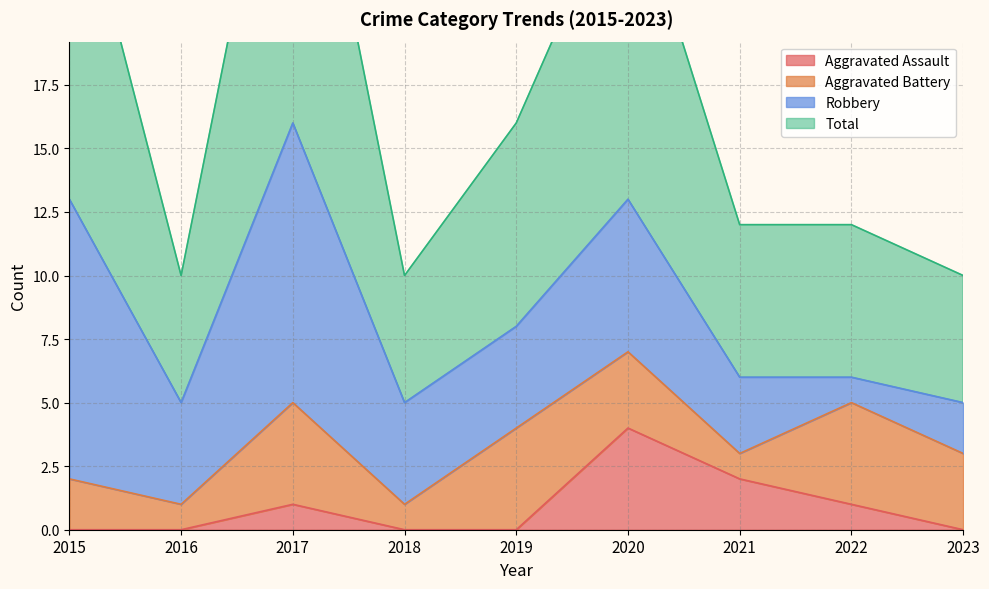

Which series has the widest spread of values?

Total